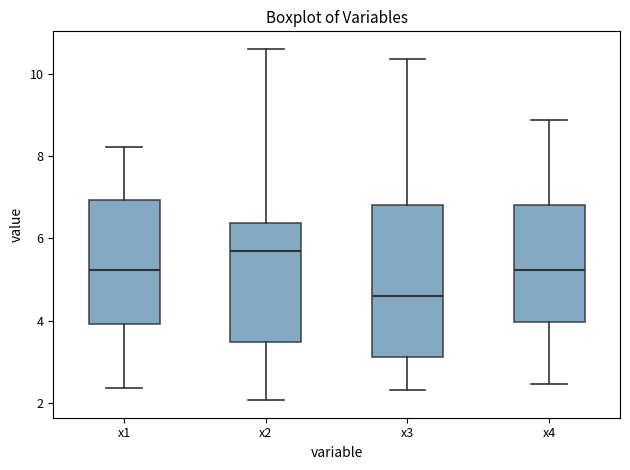

Where does the median line of the box for x4 sit on the y-axis? The values are not printed on the chart, so give them approximately, as read against the axis.

5.2